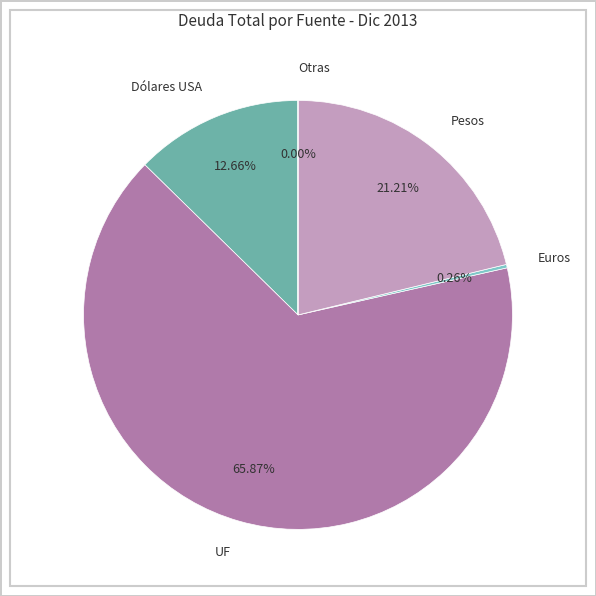

Is it true that Pesos is 13% of the pie?

False